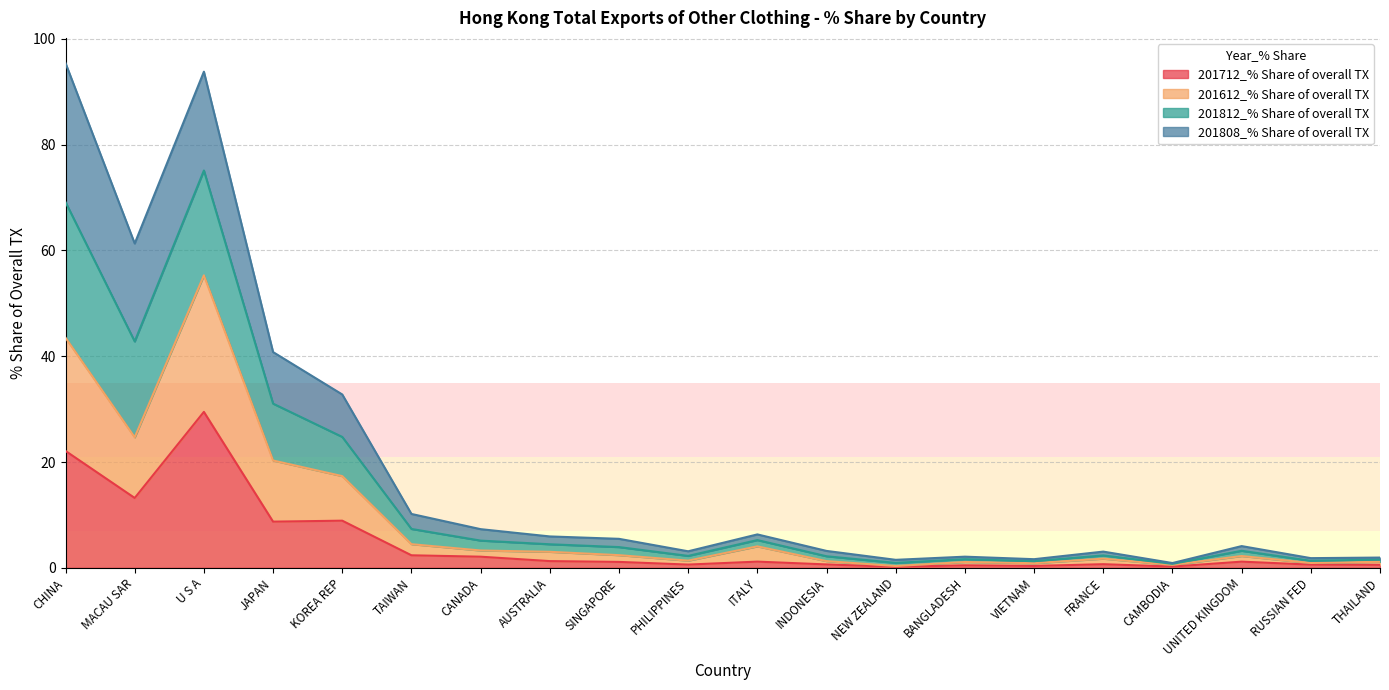

How many interior local peaks does the 201612_% Share of overall TX series have?

5